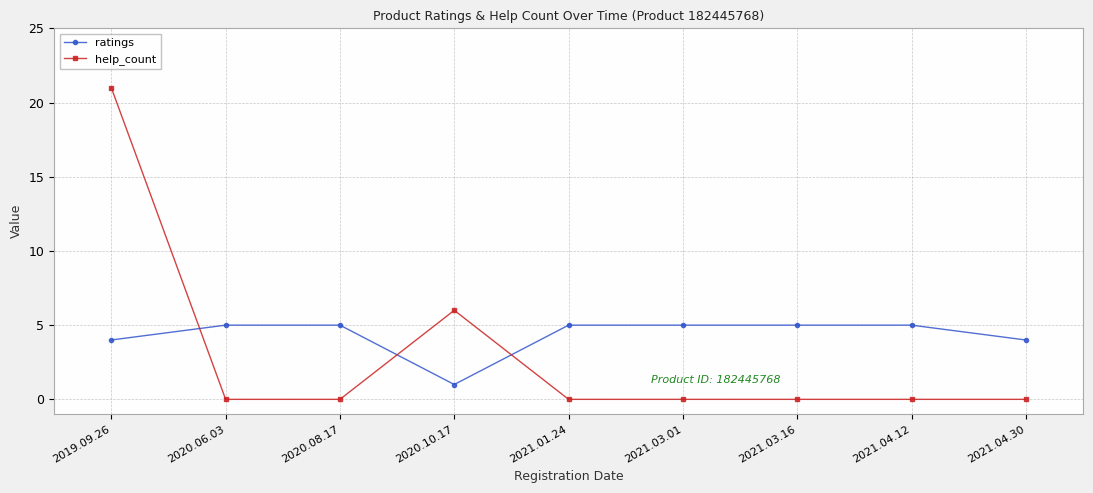

At which label does help_count reach its peak?

2019.09.26